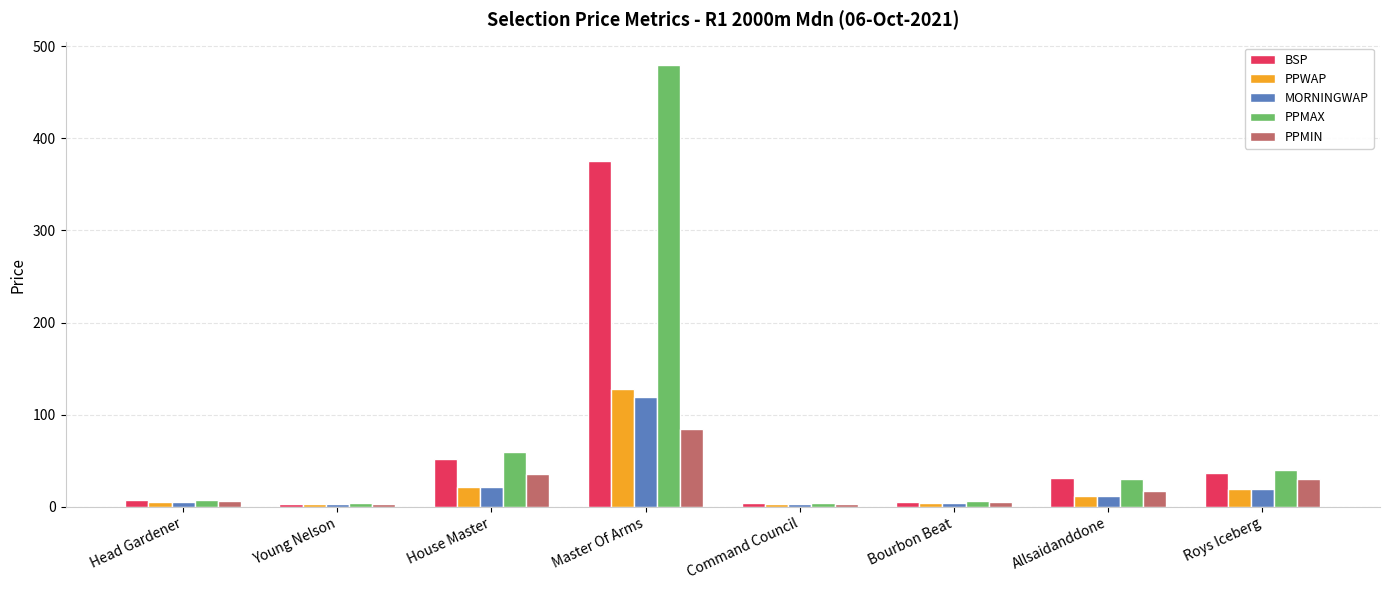

What value does the BSP series have at Allsaidanddone?

31.2